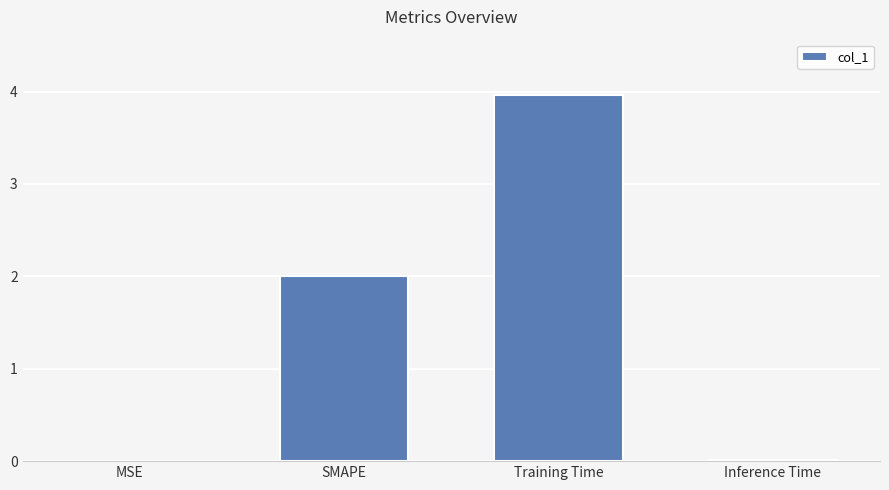

What is the sum of all values?

6.0